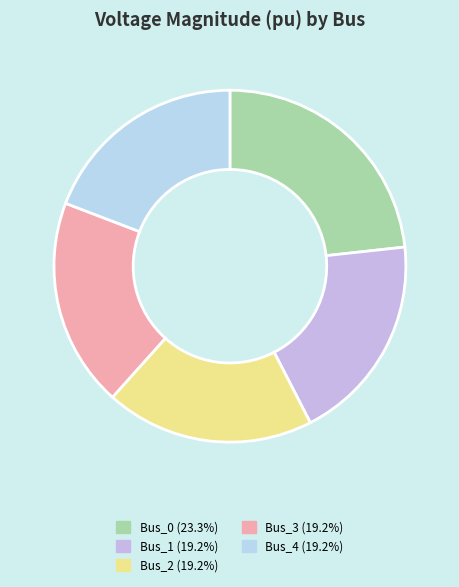

How many segments does this pie chart have?

5